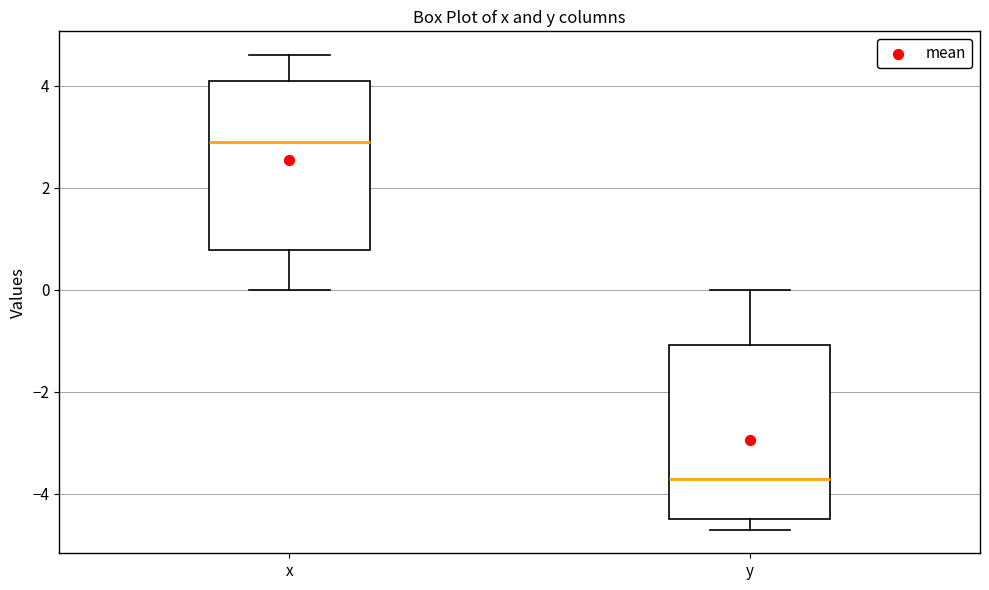

Where does the upper whisker of the box for y end on the y-axis? The values are not printed on the chart, so give them approximately, as read against the axis.

0.0